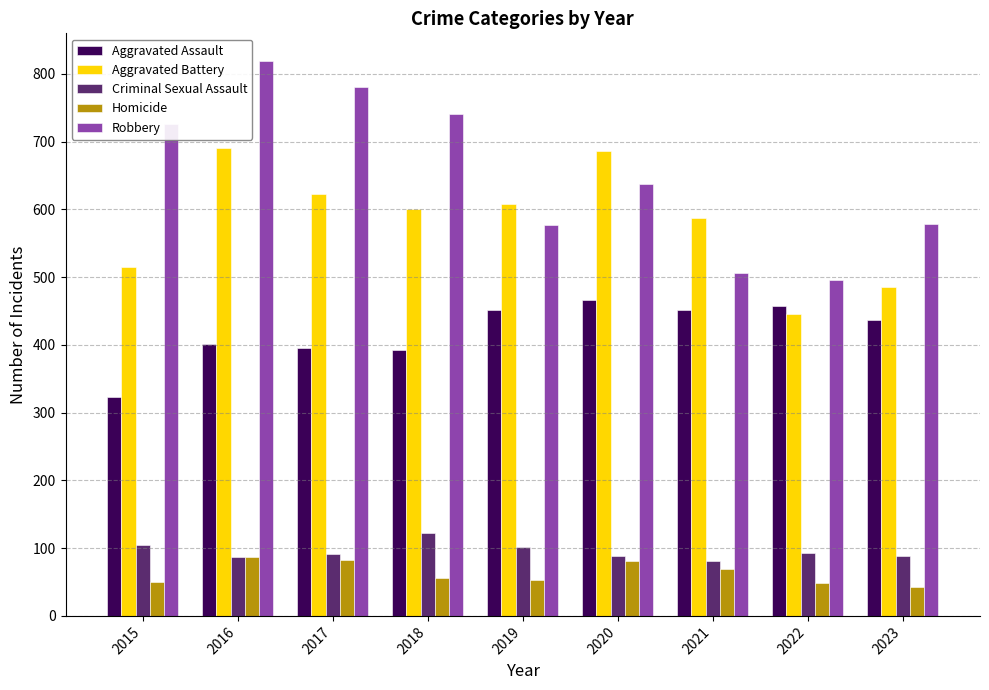

At which category is the sum across all series the highest?

2016